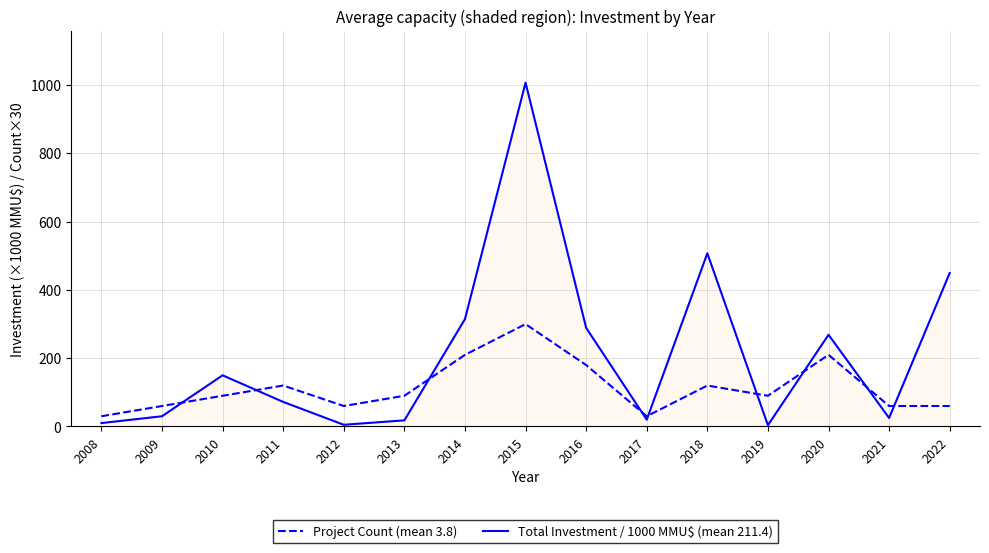

Which category has the highest value across all series?

2015